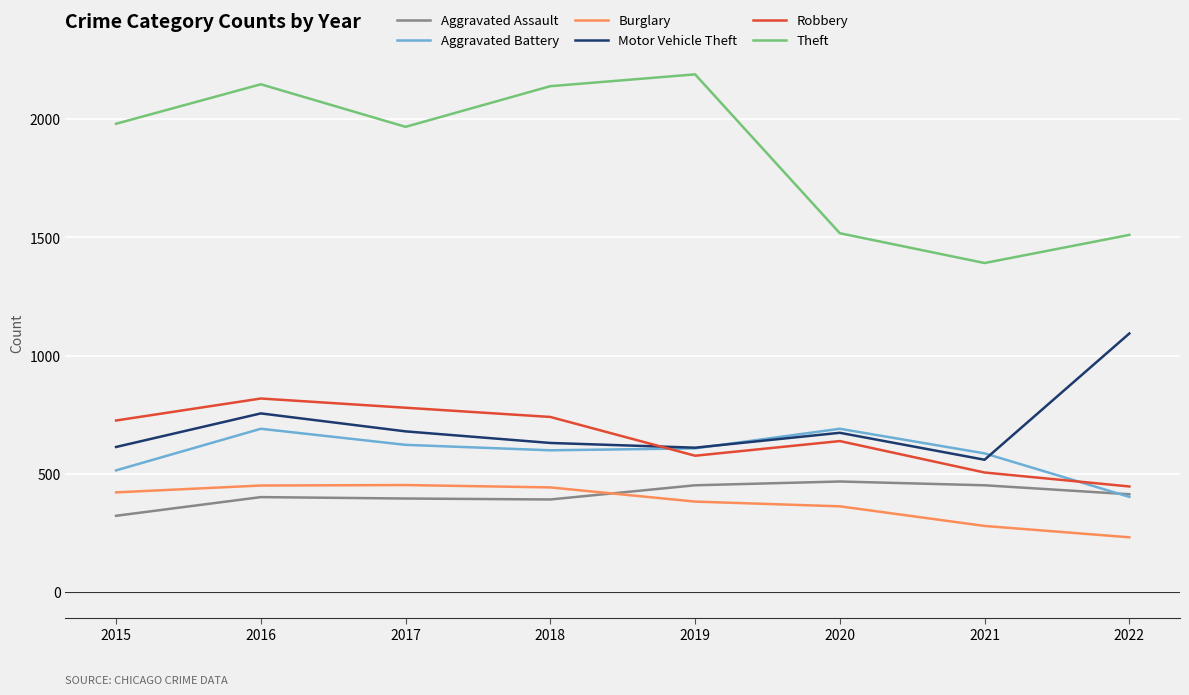

What is the maximum value for Burglary?

453